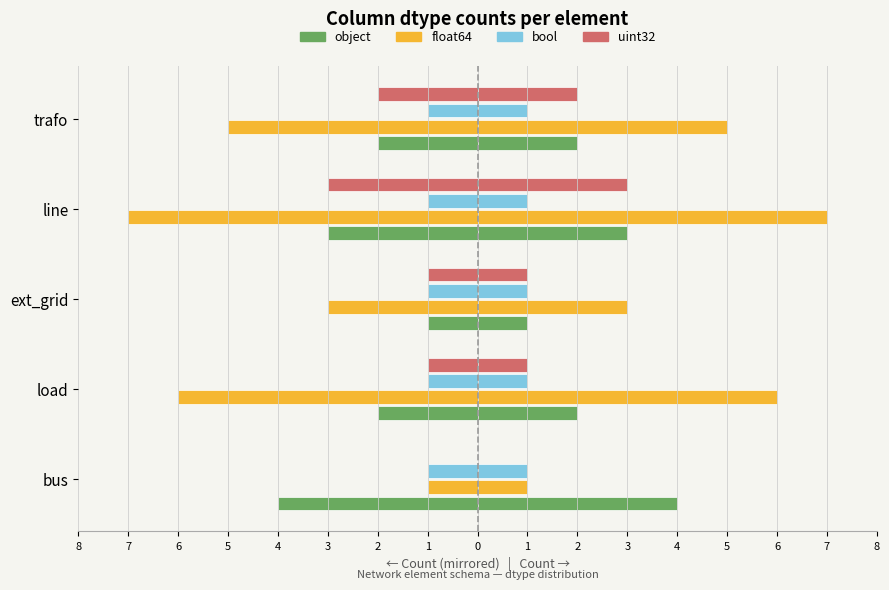

Which series has the largest range (max minus min)?

float64